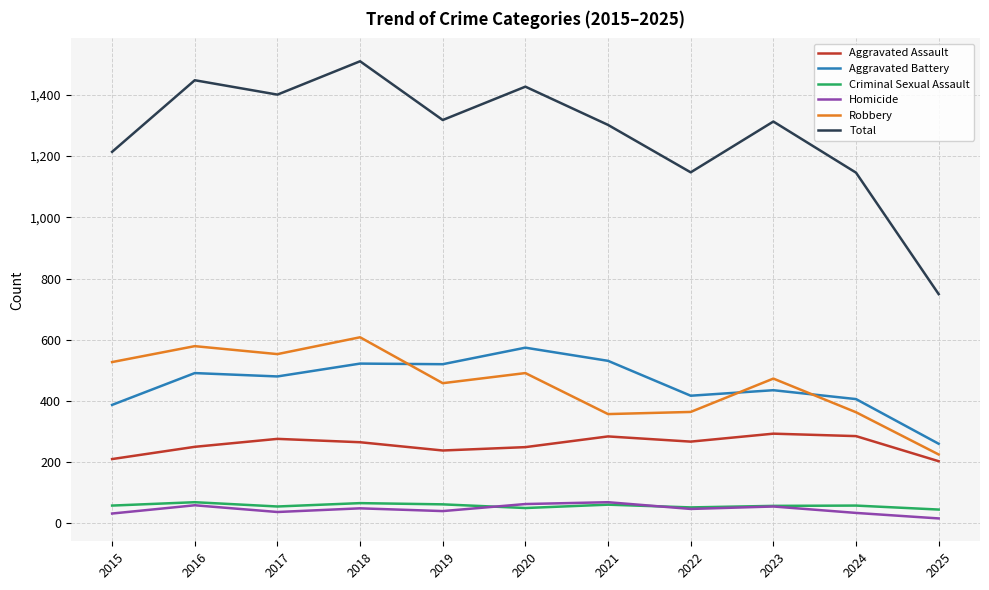

Which series has the widest spread of values?

Total